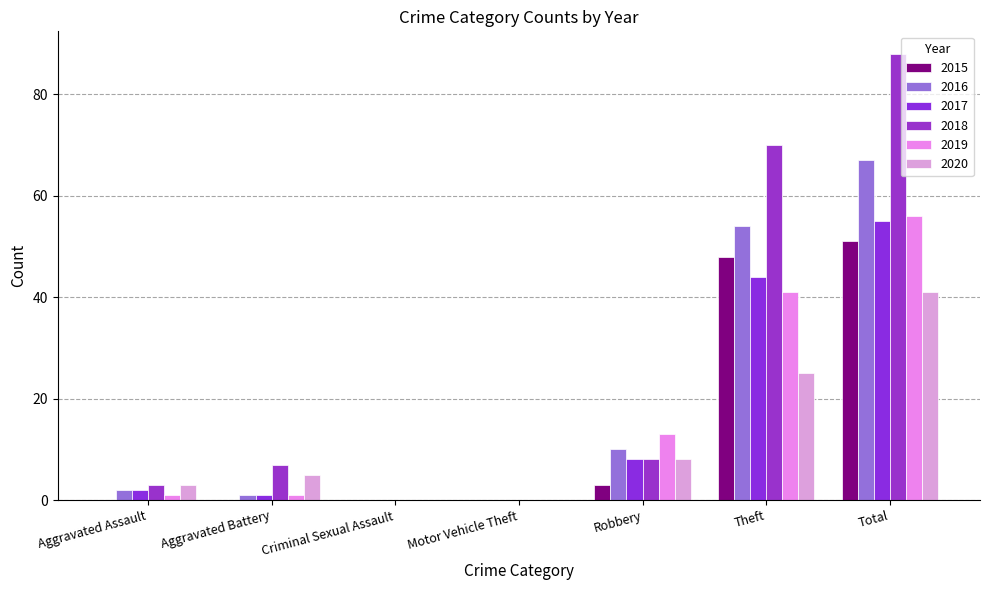

What is the value of the 2020 bar at the 1st from the left?

3